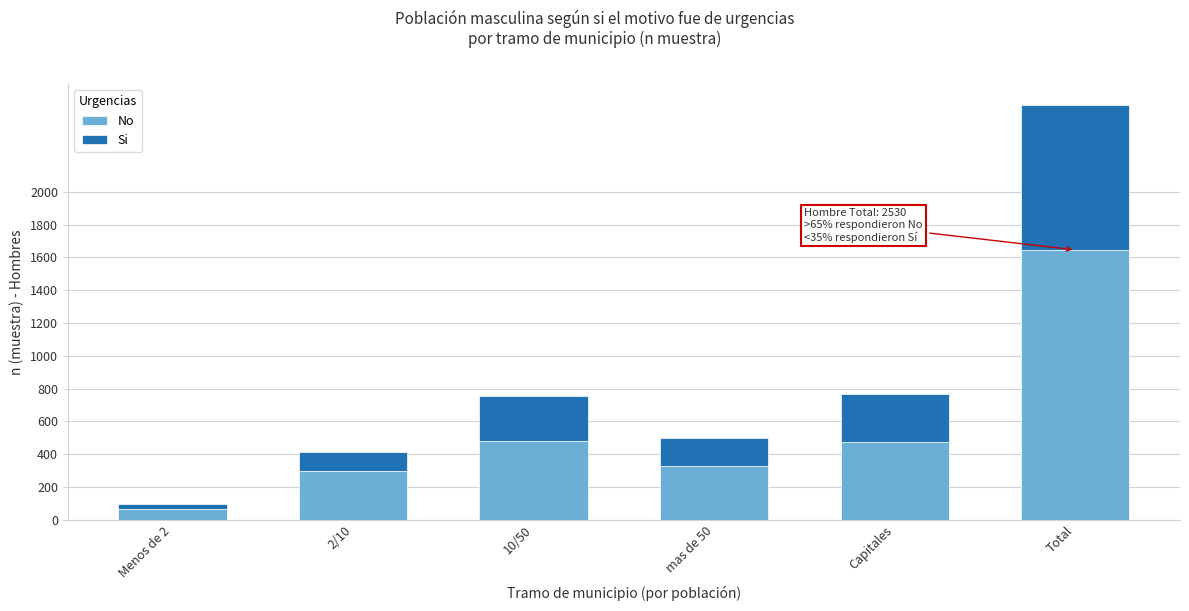

Is it true that No equals 2936 at Total?

False